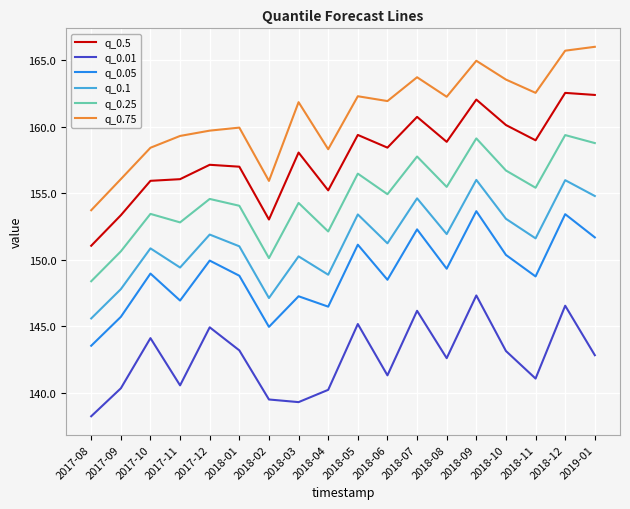

What position from the left is 2019-01?

18